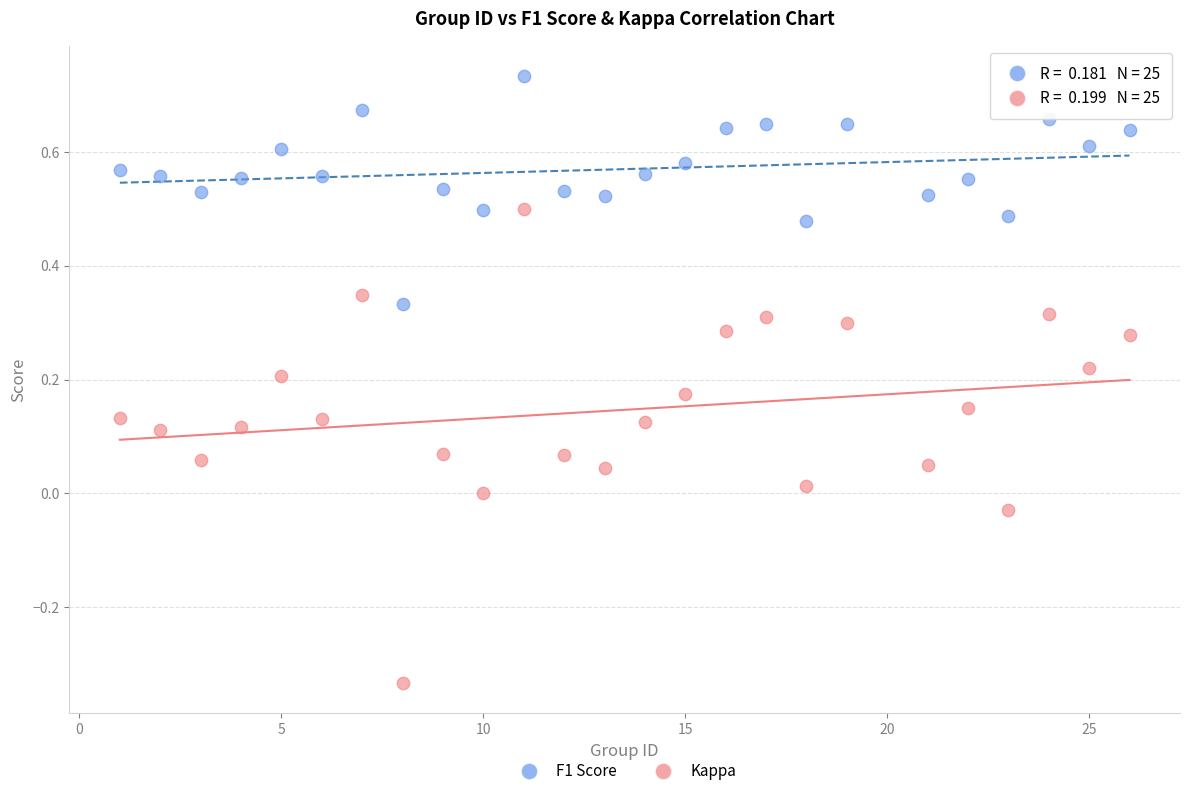

Which series contains the highest Y value?

F1 Score